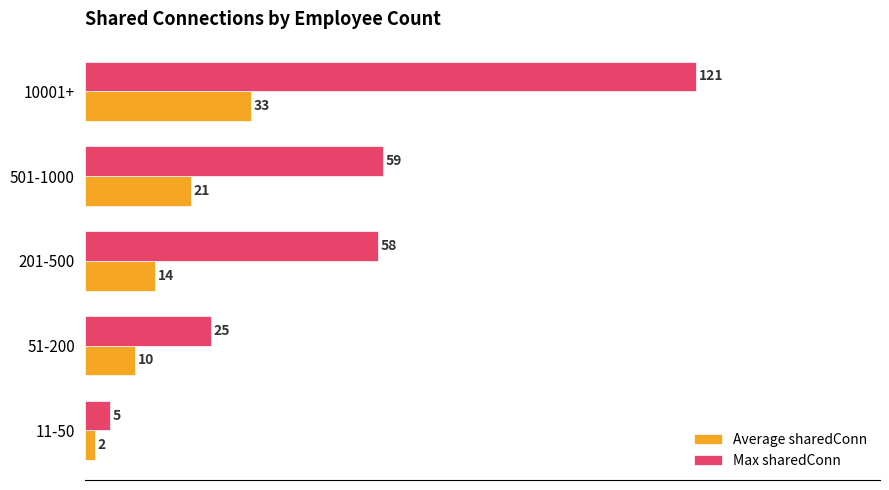

Count the number of data series in this chart.

2